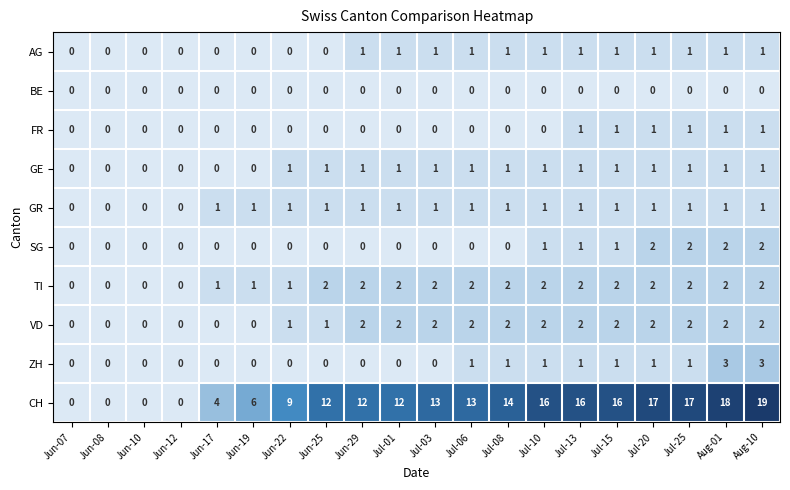

Which series changed the most between Jun-22 and Jul-13?

CH